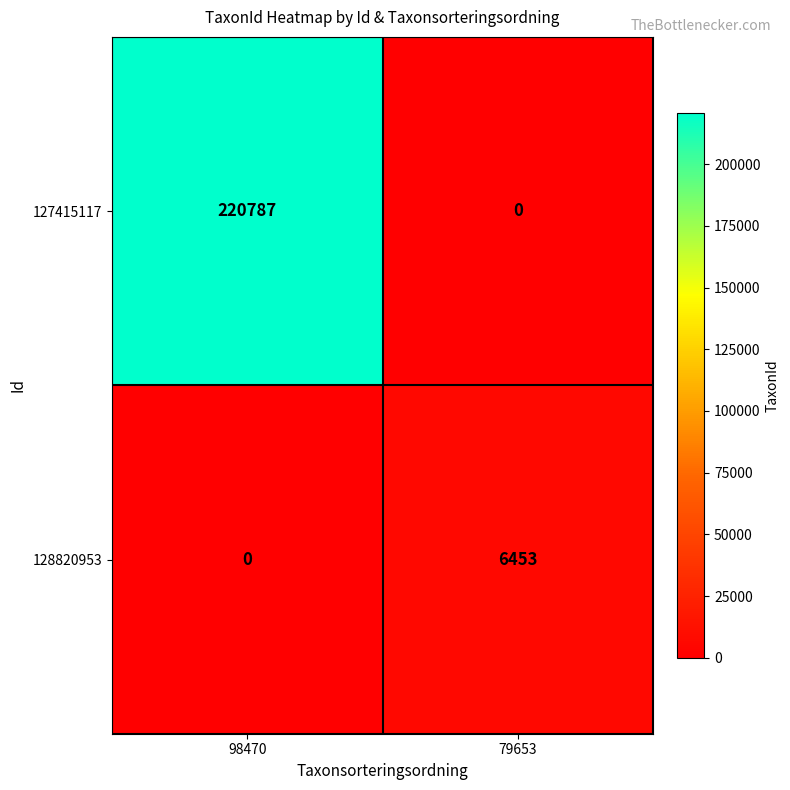

How many series are shown in this chart?

2